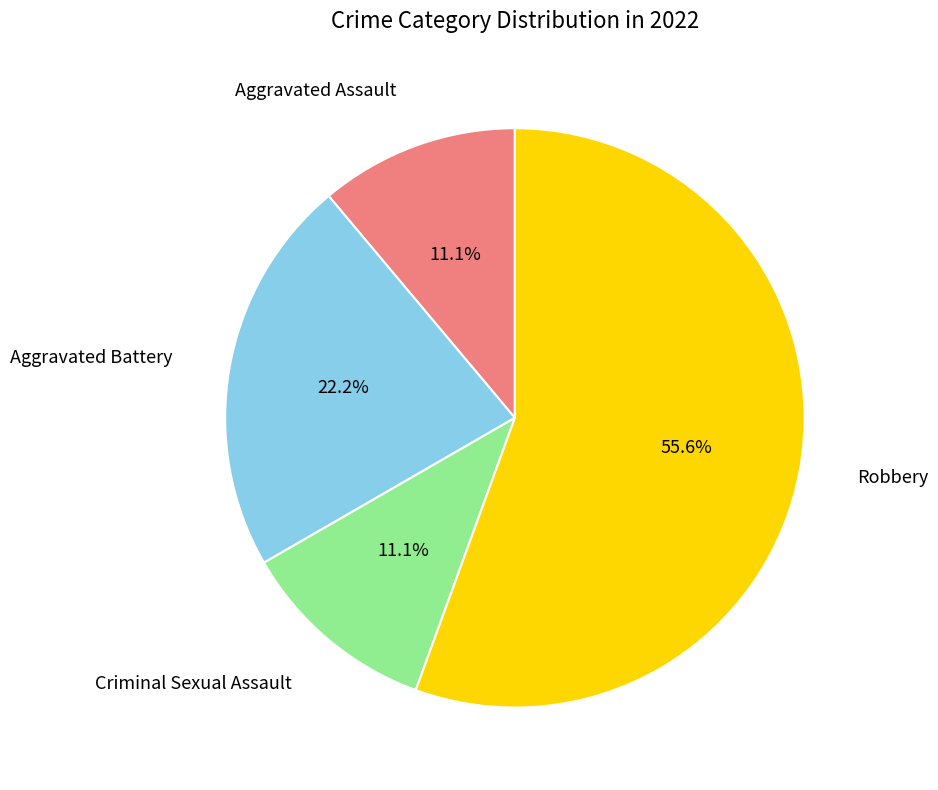

To the nearest percent, what percentage of the pie is Aggravated Battery?

22%